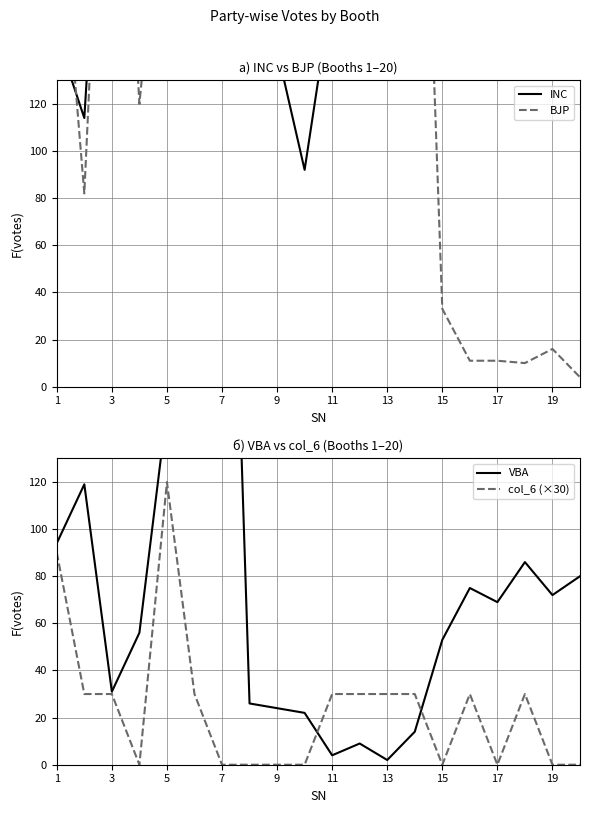

True or false: col_6 (×30) has a value of 0 at 19.

True